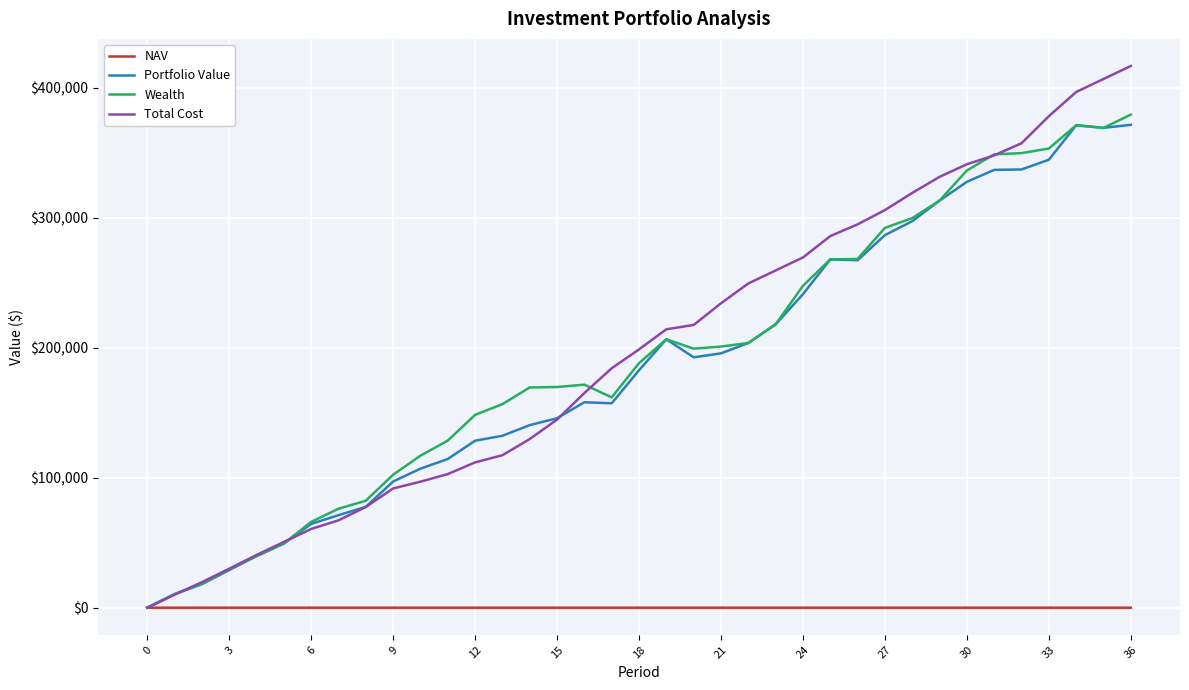

What are all the series names shown in the legend?

NAV, Portfolio Value, Wealth, Total Cost